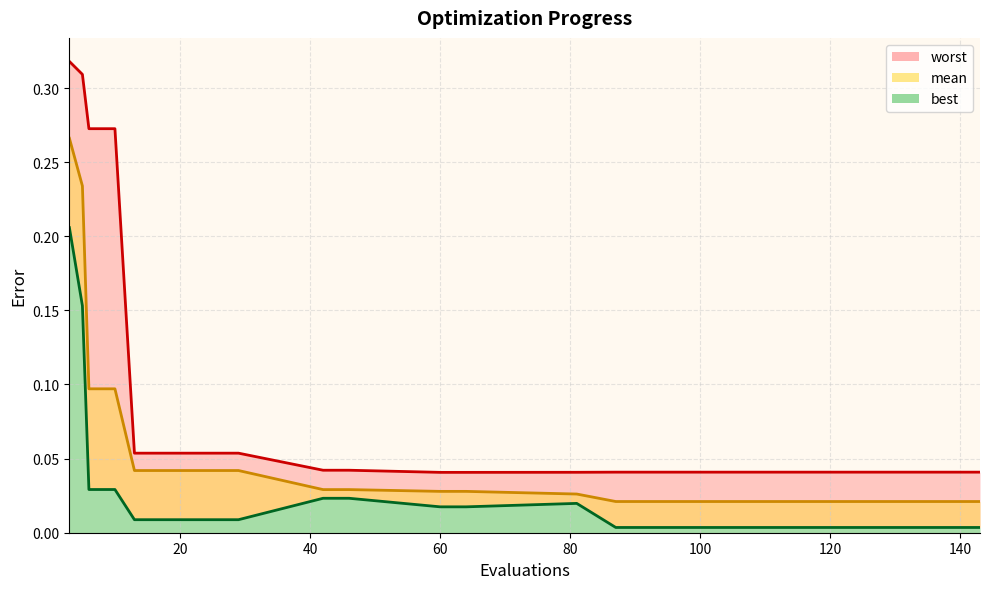

Rank the series by their maximum value, from highest to lowest.

worst, mean, best